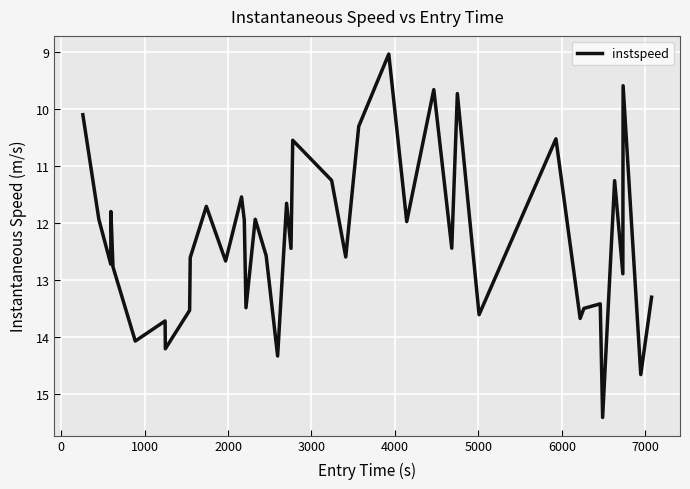

What is the difference between the maximum and minimum values?

6.4